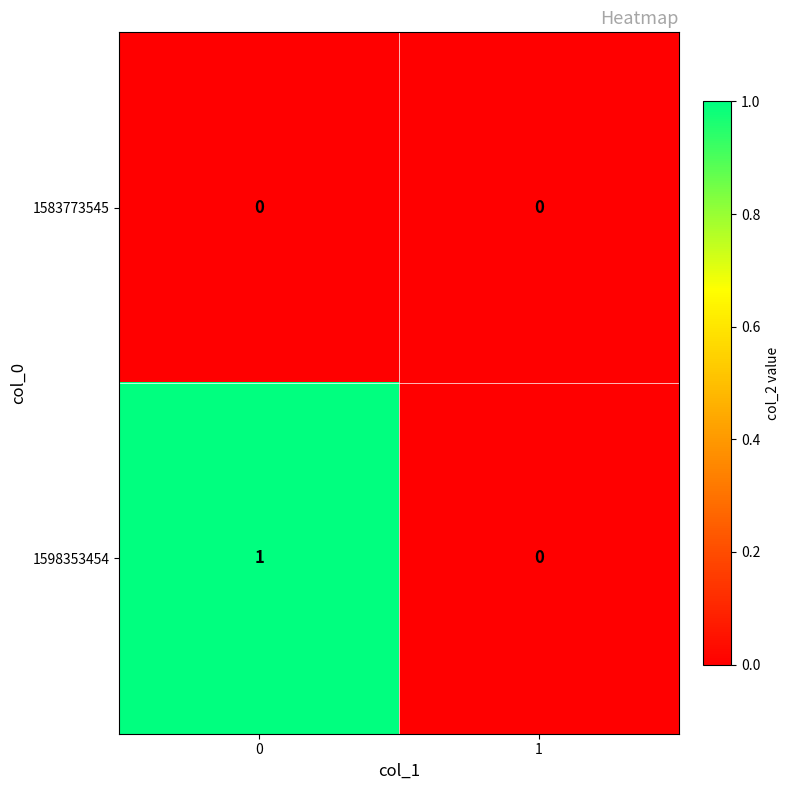

Which series has the largest total across all categories?

1598353454